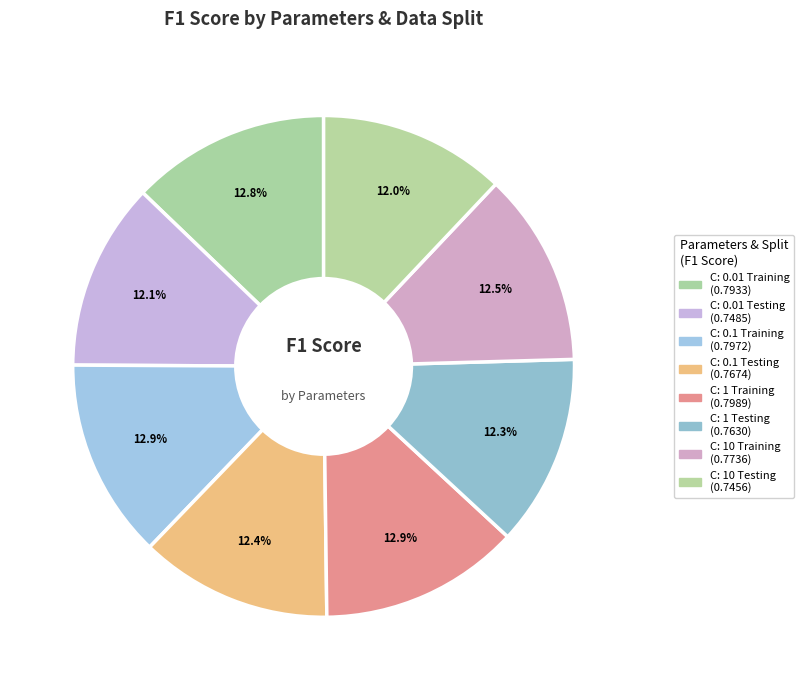

How many slices are in this pie chart?

8